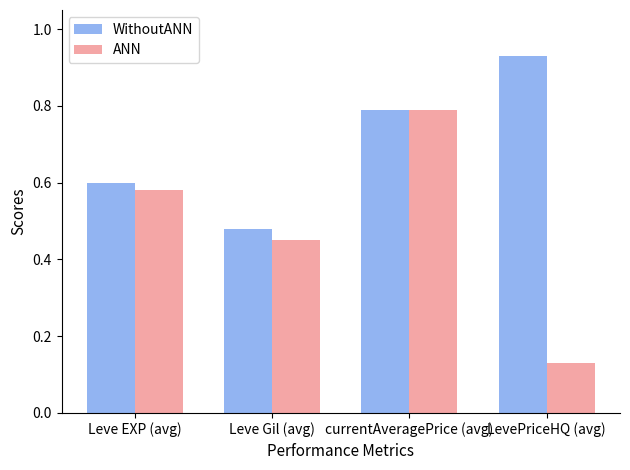

What position from the left is LevePriceHQ (avg)?

4